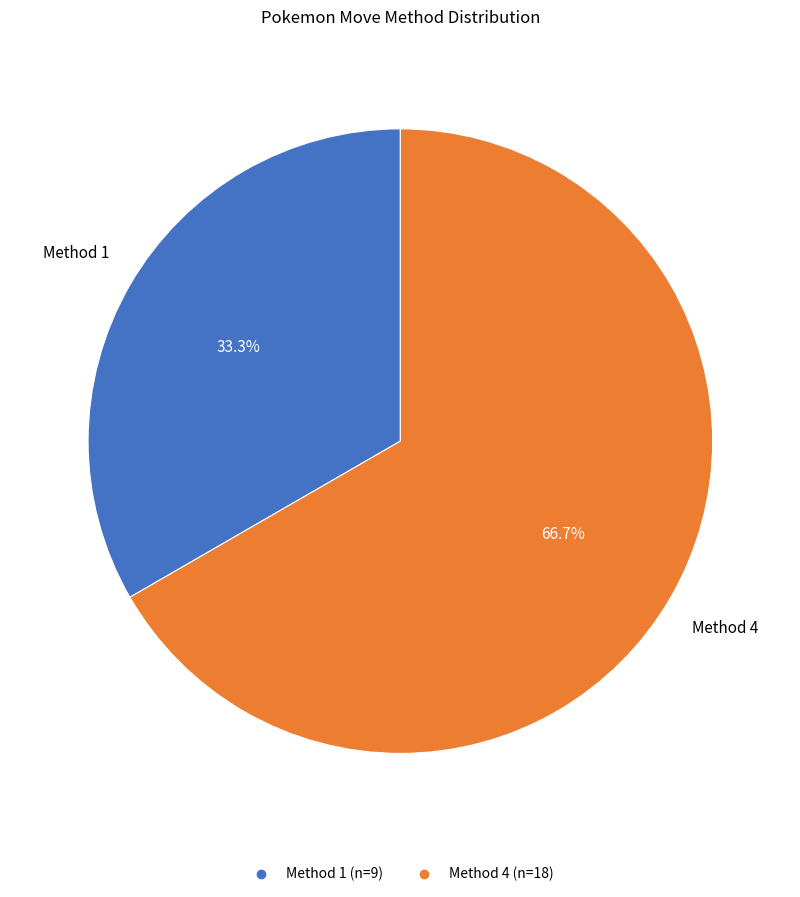

To the nearest percent, what is the difference between the Method 4 and Method 1 slice percentages?

33%